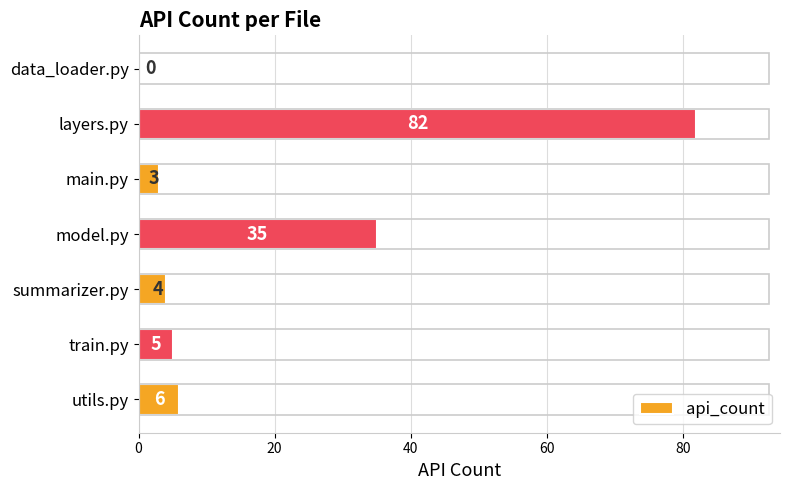

At which category does the chart reach its peak across all series?

layers.py